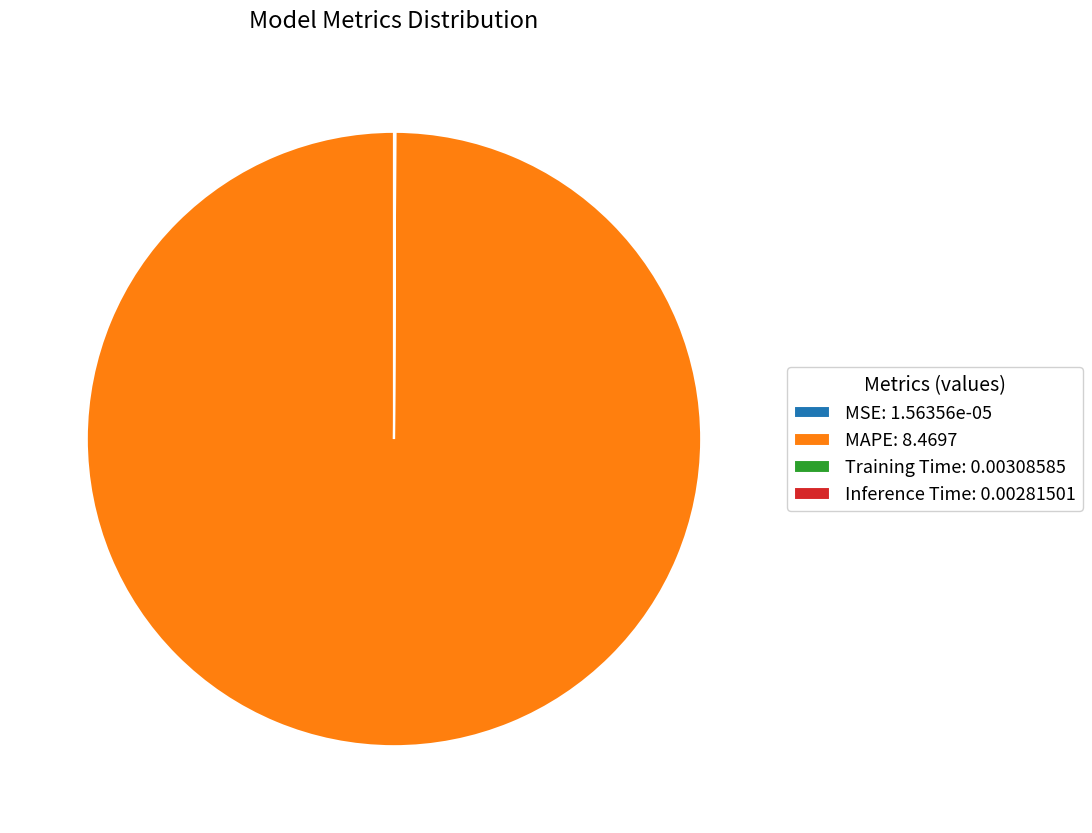

Does any single category account for the majority?

Yes